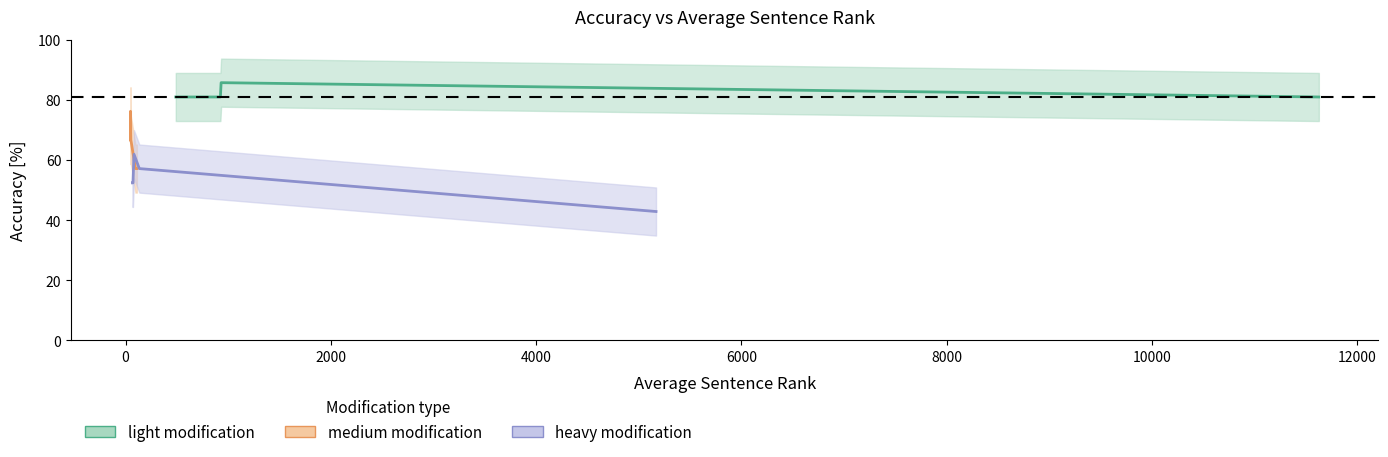

True or false: heavy modification and medium modification intersect in this chart.

False